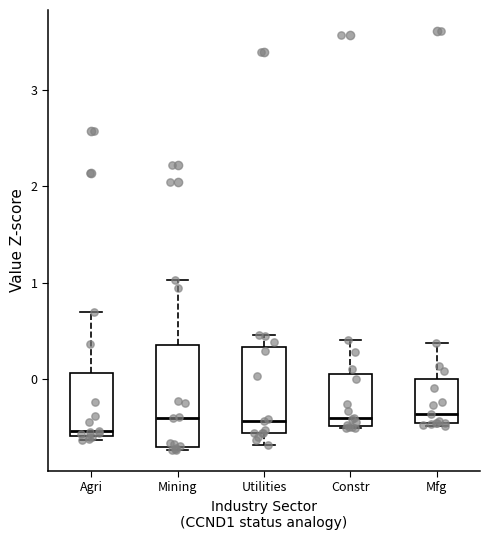

Where is the lower edge of the box for Mining on the y-axis? The values are not printed on the chart, so give them approximately, as read against the axis.

-0.7